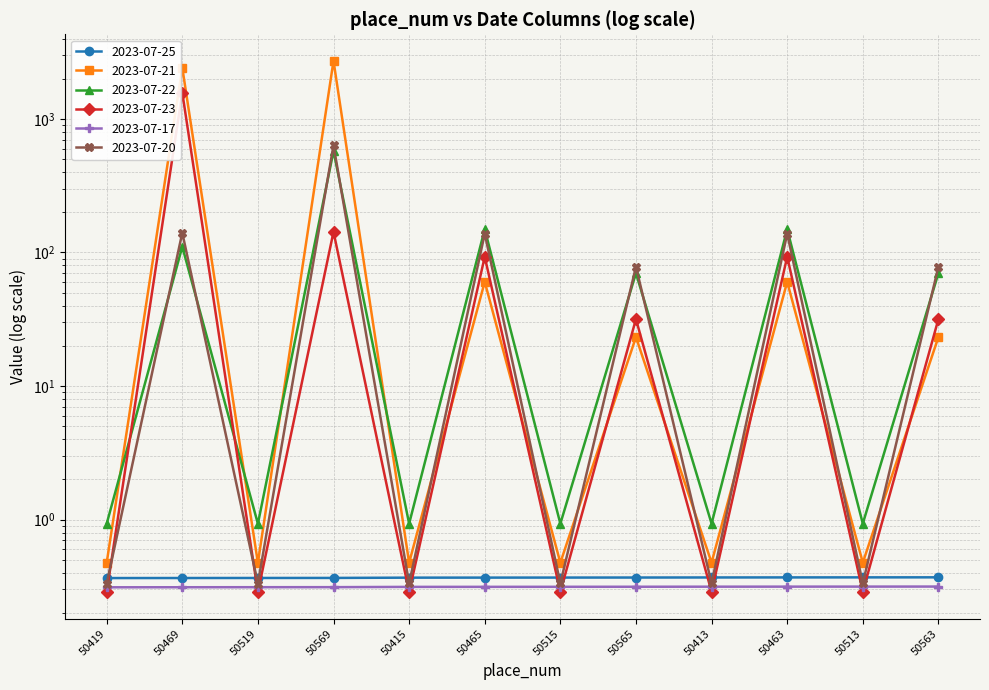

How many values in the 2023-07-23 series exceed 31?

6